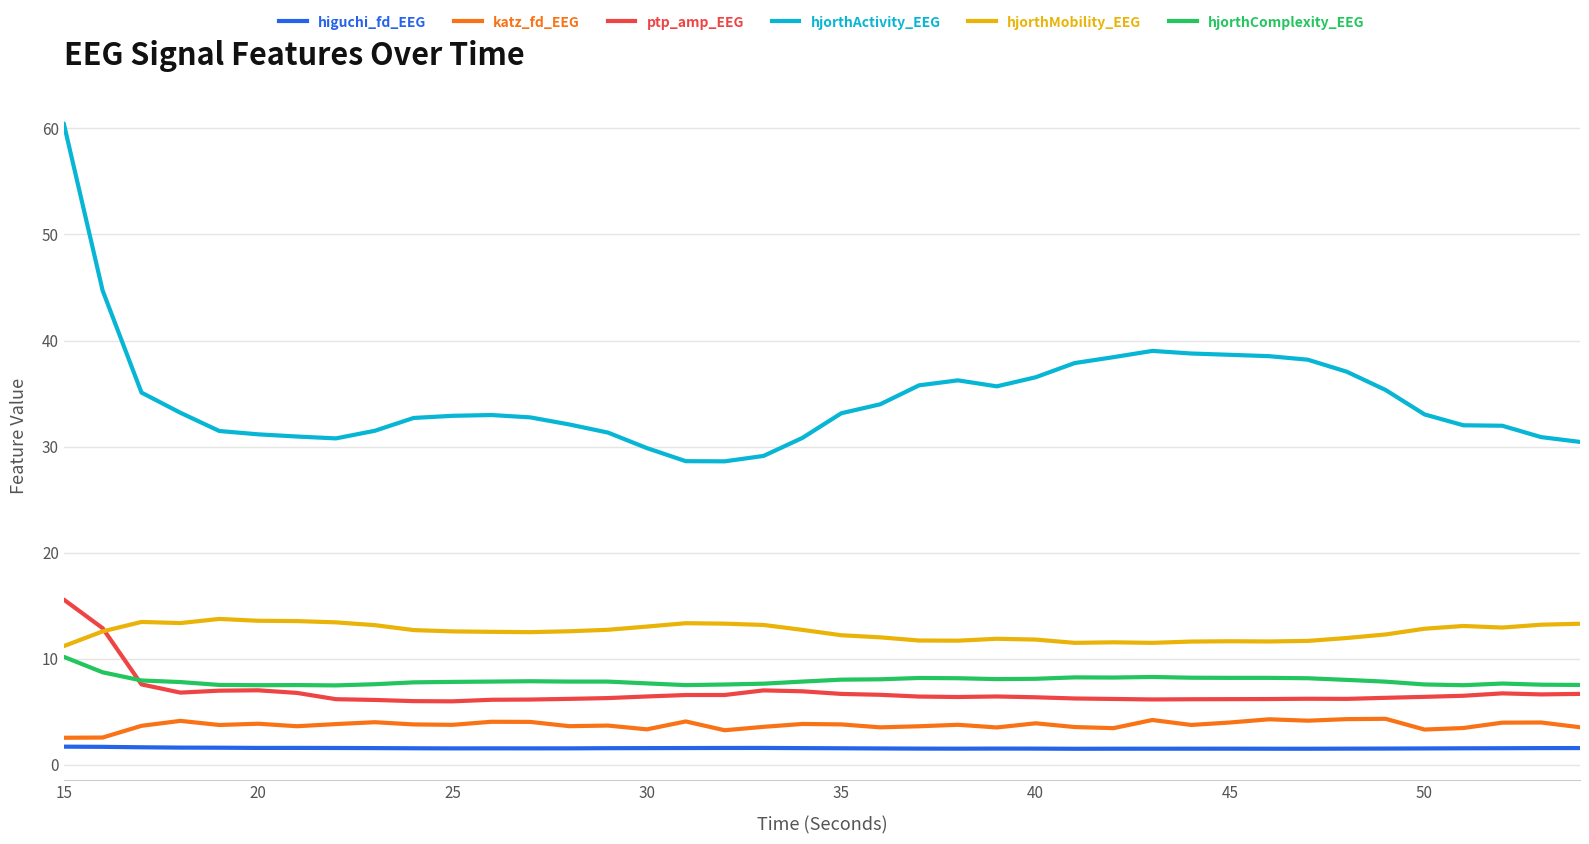

What is the greatest value displayed?

60.5